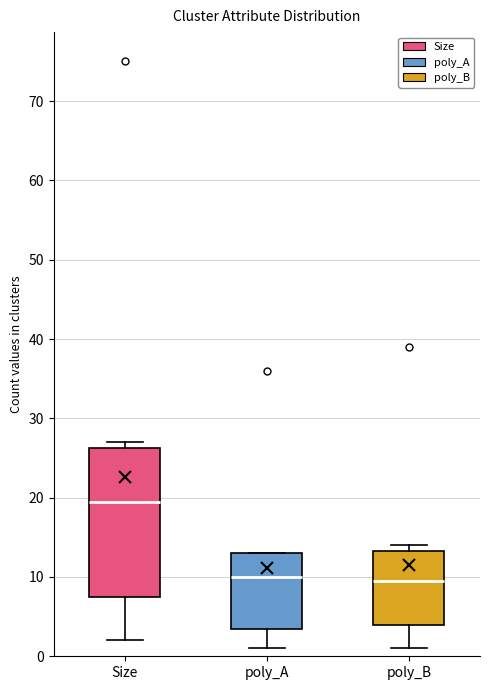

Where is the lower edge of the box for poly_B on the y-axis? The values are not printed on the chart, so give them approximately, as read against the axis.

4